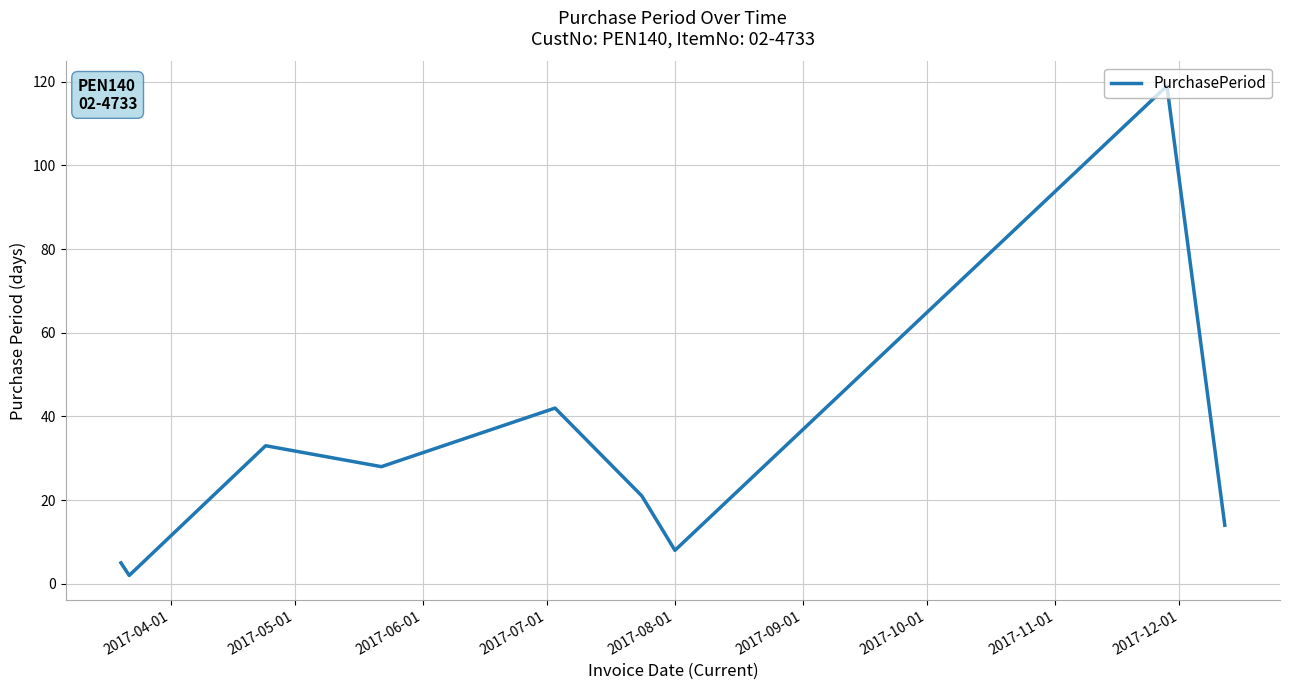

What is the difference between the maximum and minimum values?

117